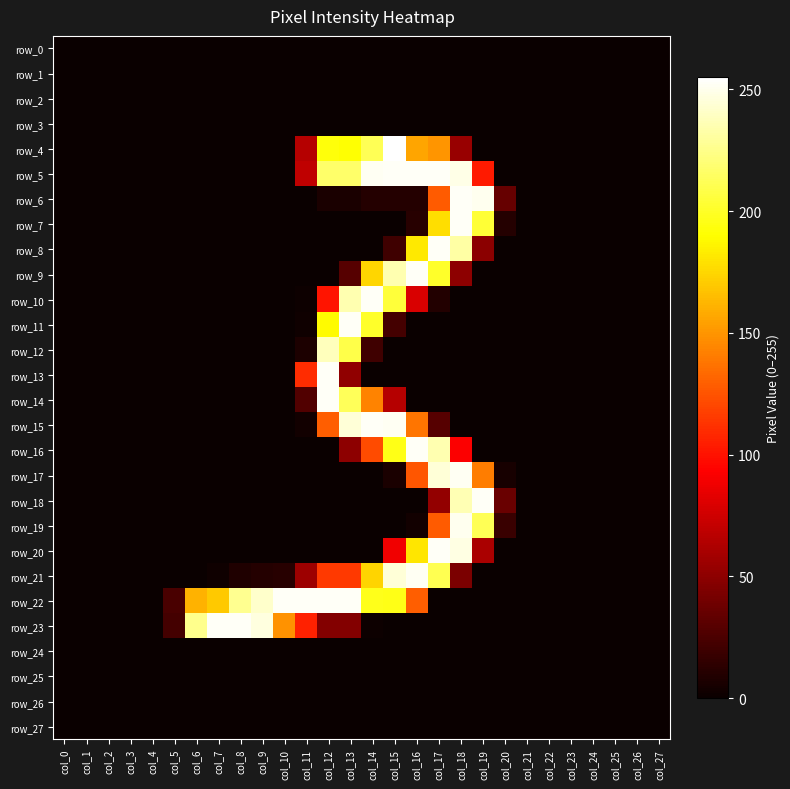

What is the greatest value displayed?

255